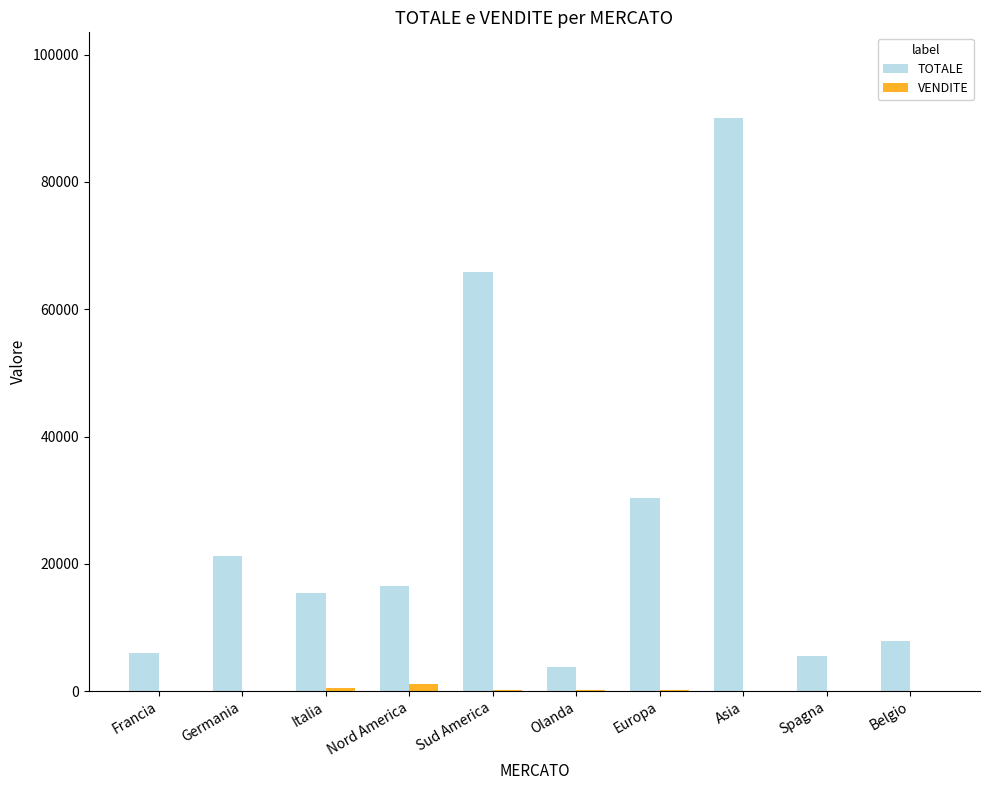

Where does the TOTALE series first go above 16560?

Germania